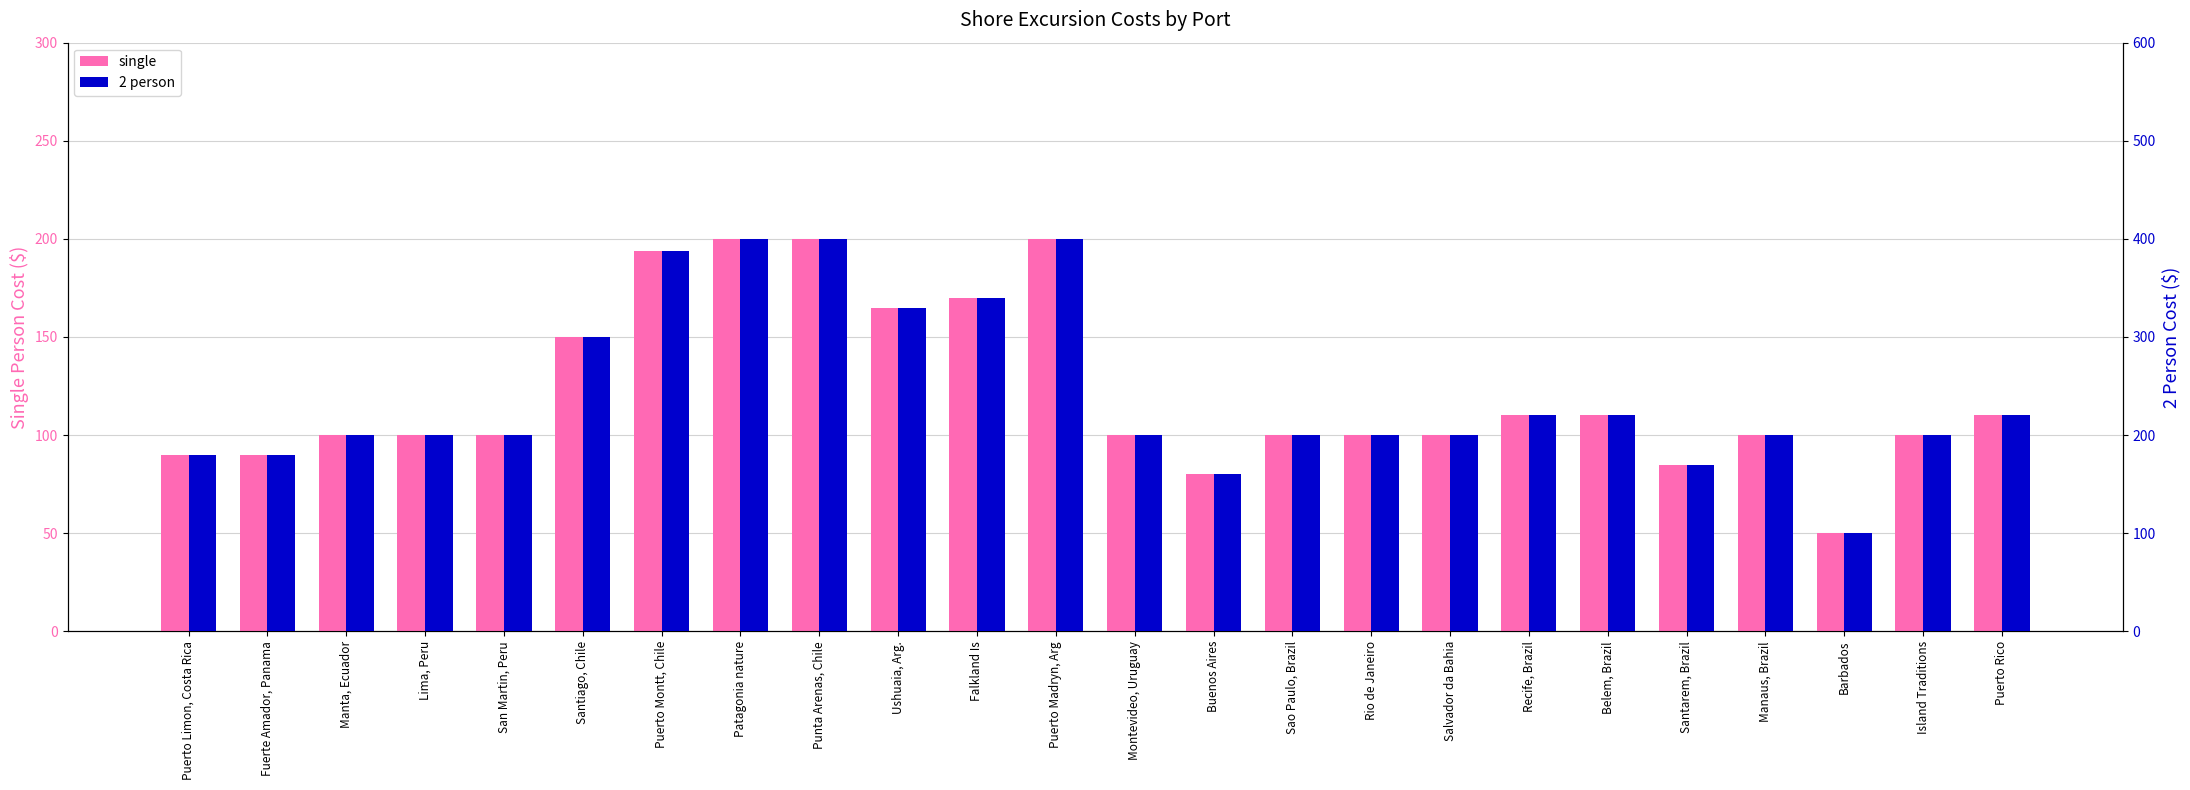

What is the maximum value shown in the chart?

400